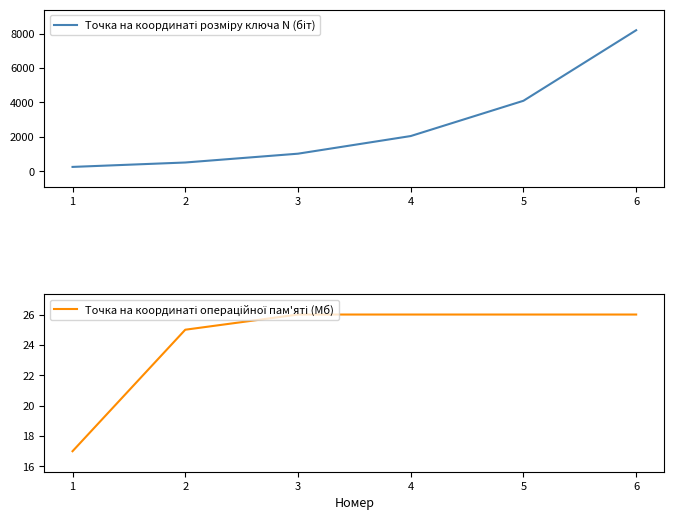

How many data points in Точка на координаті розміру ключа N (біт) are less than 2048?

3